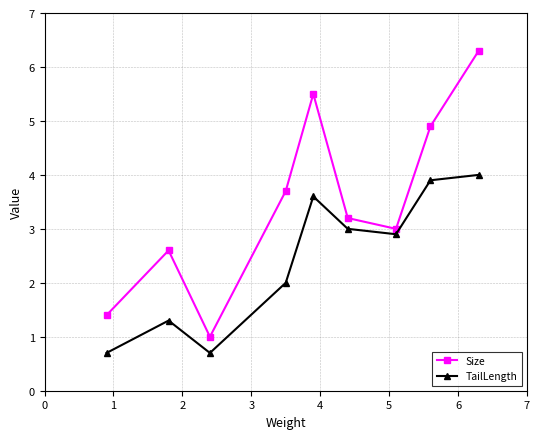

Which series has the largest total across all categories?

Size